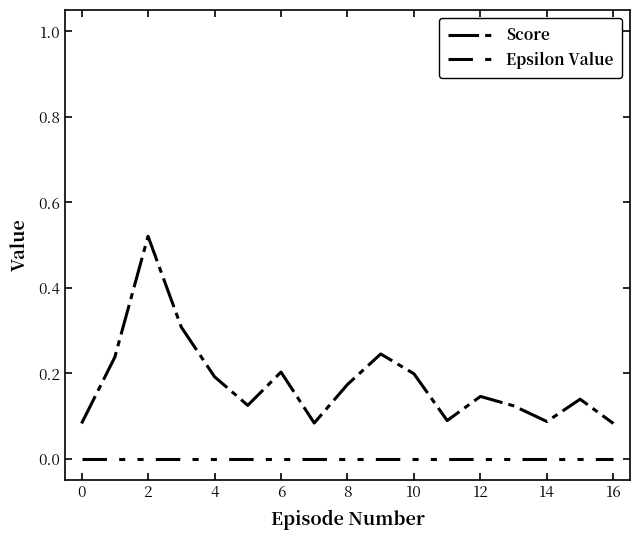

How many lines are shown in the chart?

2